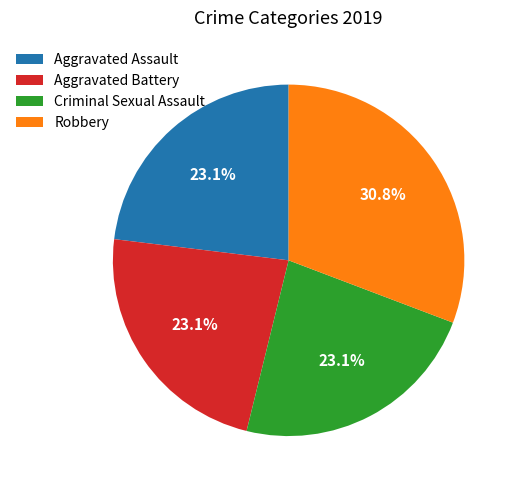

Which slice is the largest?

Robbery